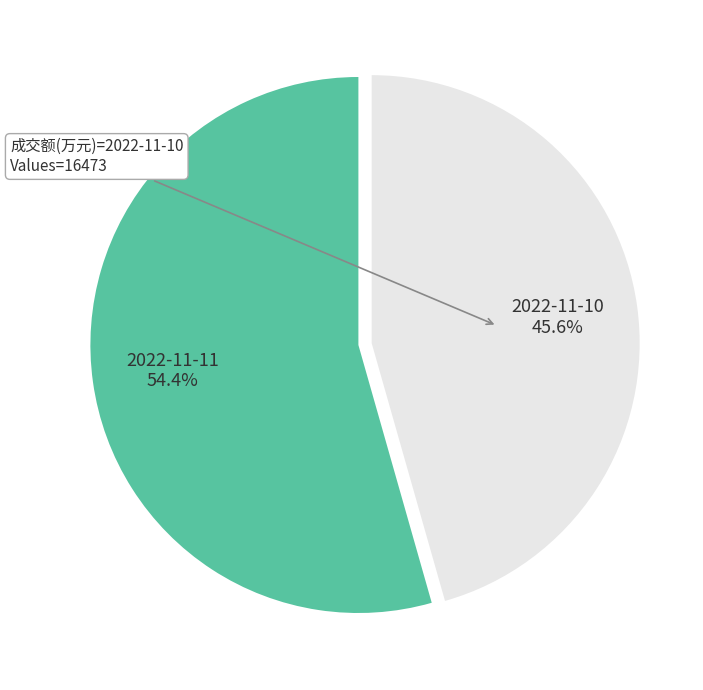

What is the ratio of the value at 2022-11-10 to the value at 2022-11-11?

0.8